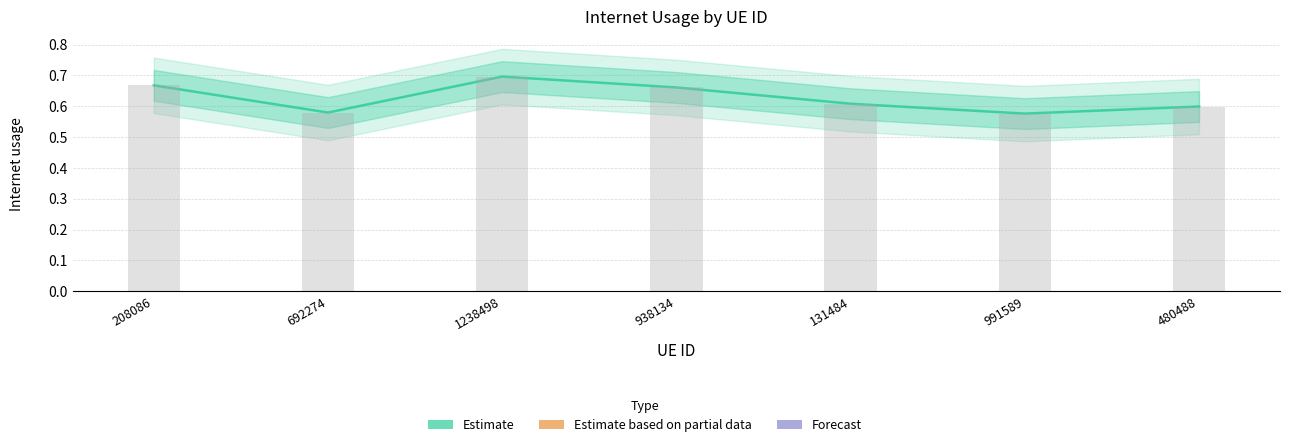

At which label is the value closest to 0?

991589